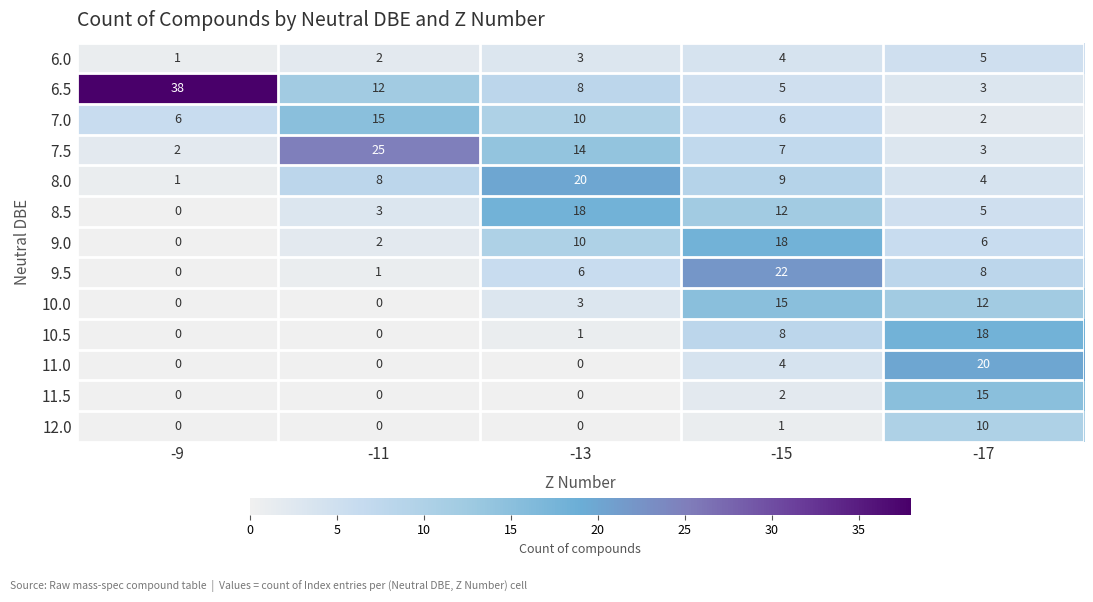

What is the maximum value shown in the chart?

38